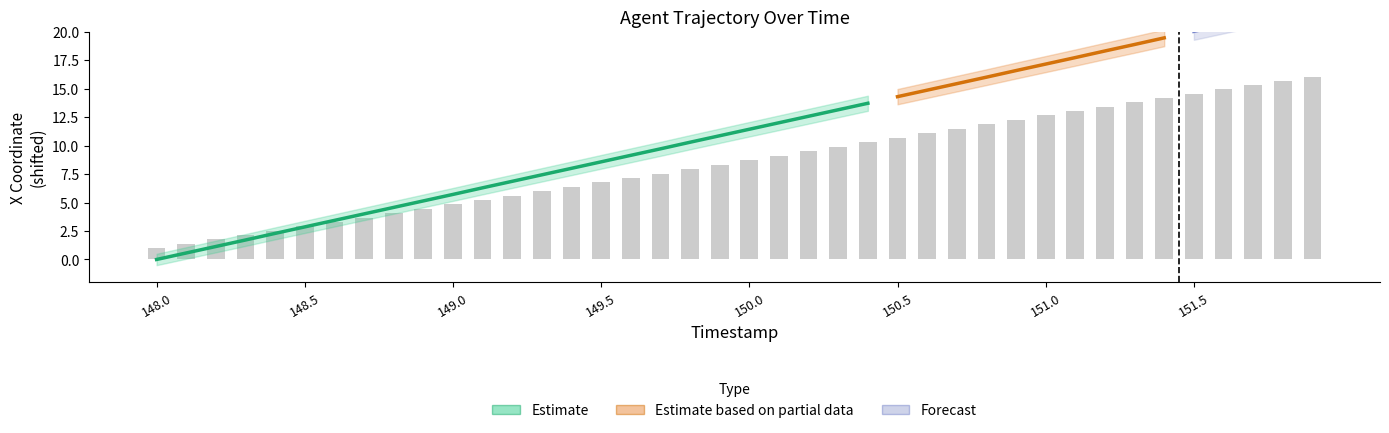

What is the minimum value shown in the chart?

1.0